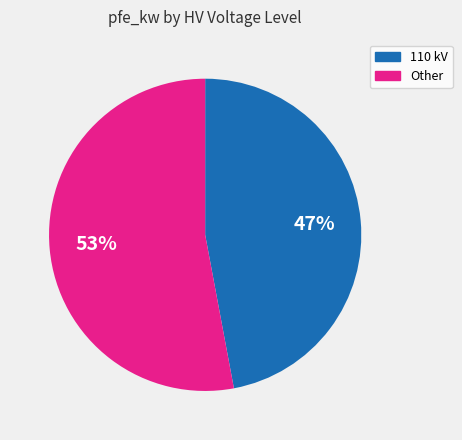

Does any single category account for the majority?

Yes